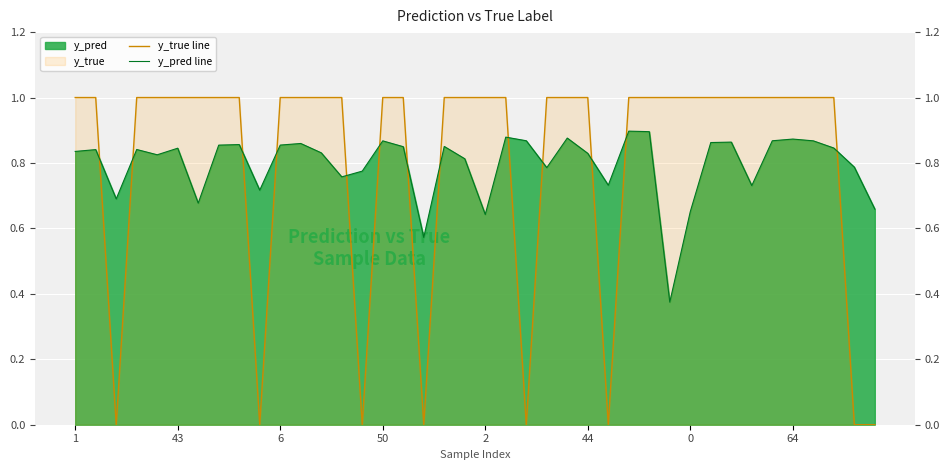

What is the spread (max minus min) of values at 9?

0.7